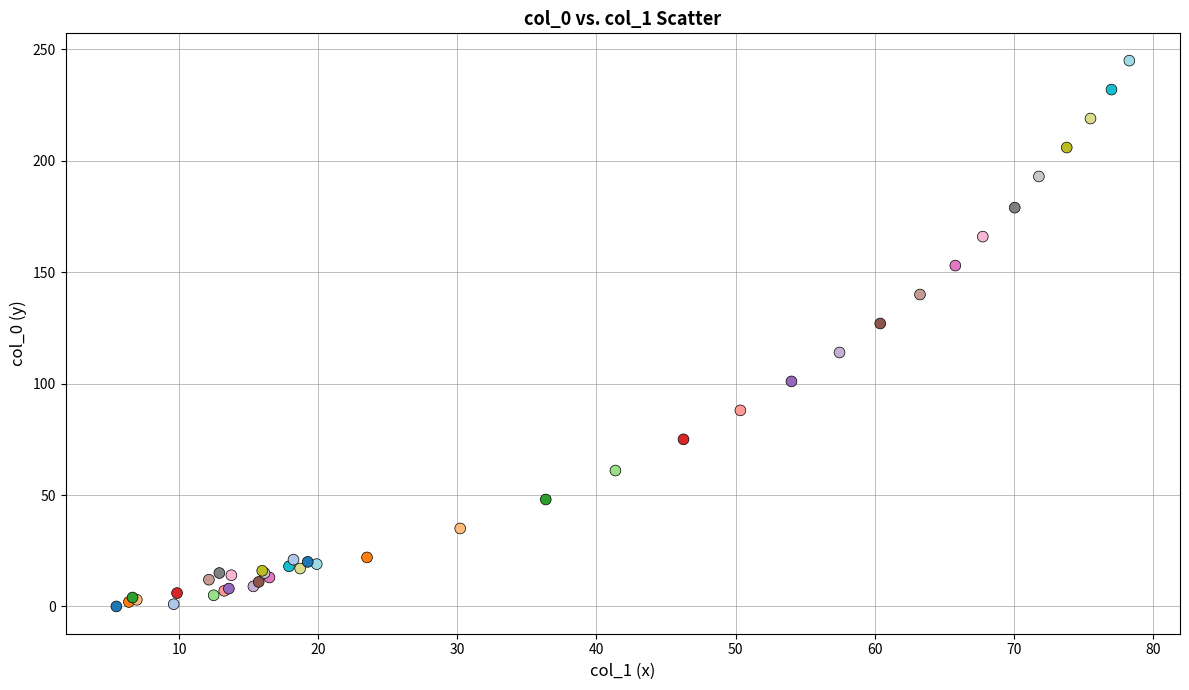

What Y value in the scatter plot is closest to 122?

127